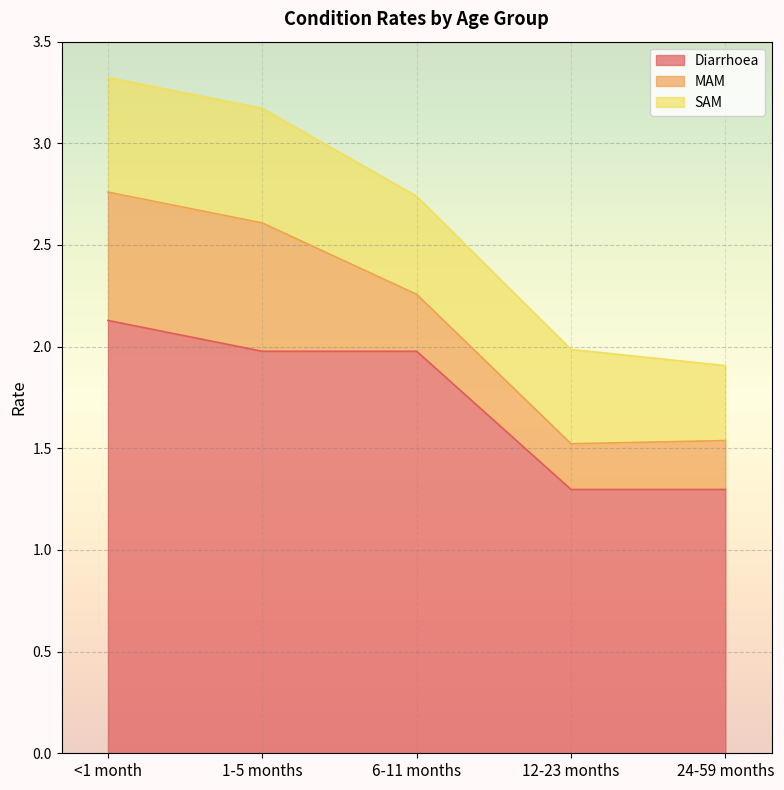

What is the smallest value displayed?

0.2